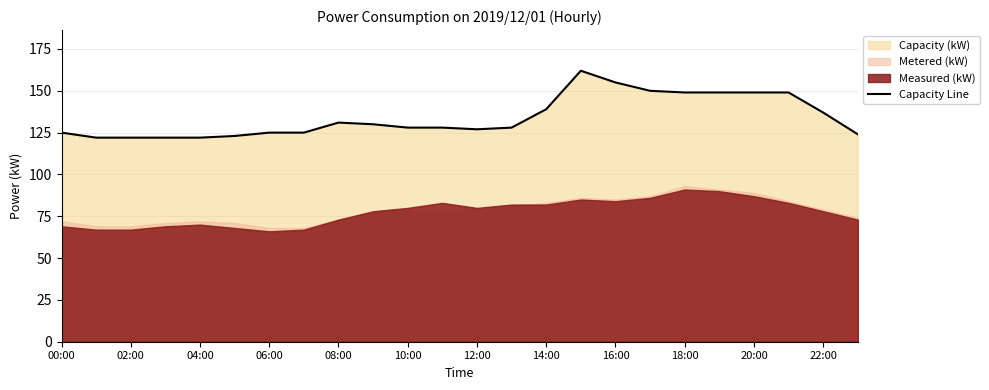

What is the maximum value for Capacity Line?

162